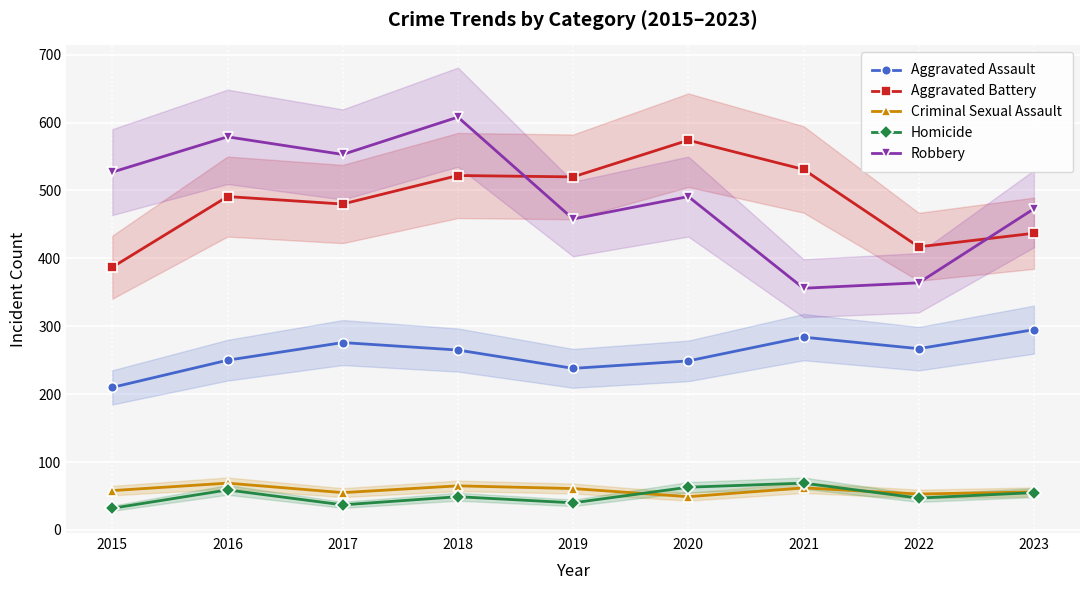

What is the difference between the highest and lowest values at 2020?

525